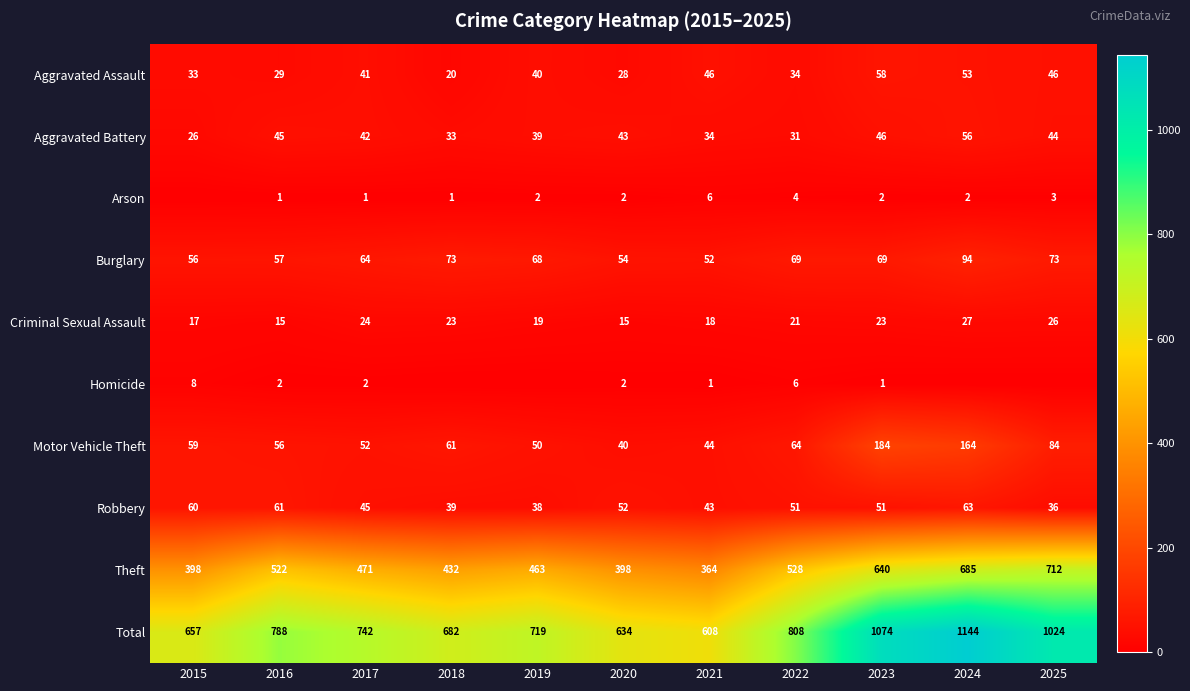

What is the difference between the Robbery values at 2019 and 2015?

22